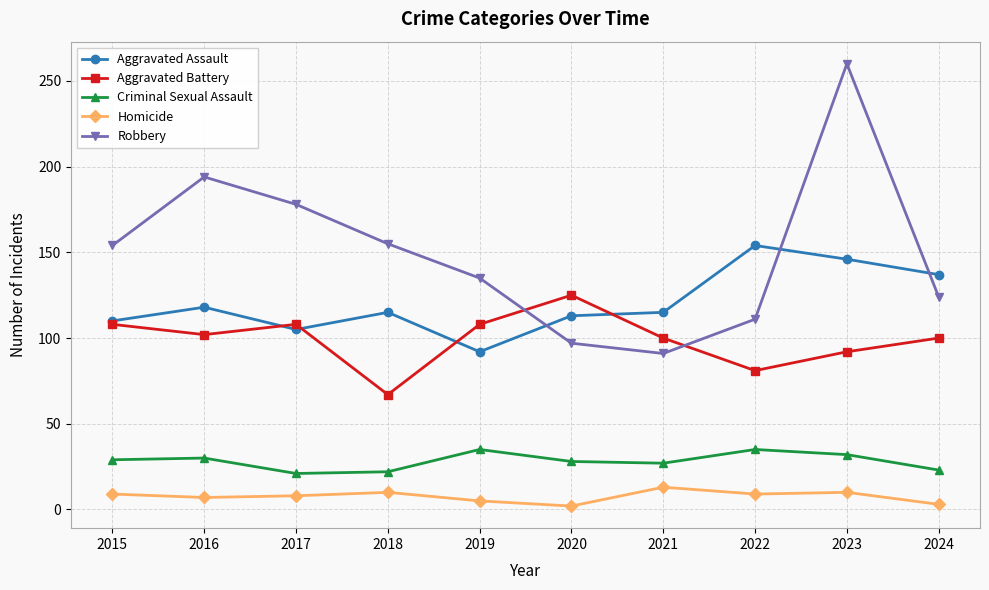

Rank the series at 2019 from highest to lowest value.

Robbery, Aggravated Battery, Aggravated Assault, Criminal Sexual Assault, Homicide